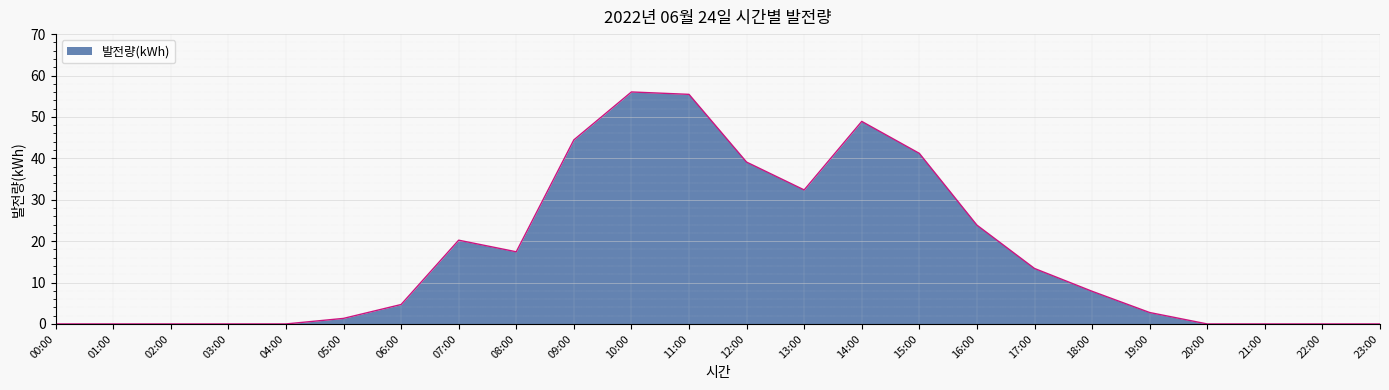

How many lines are shown in the chart?

1